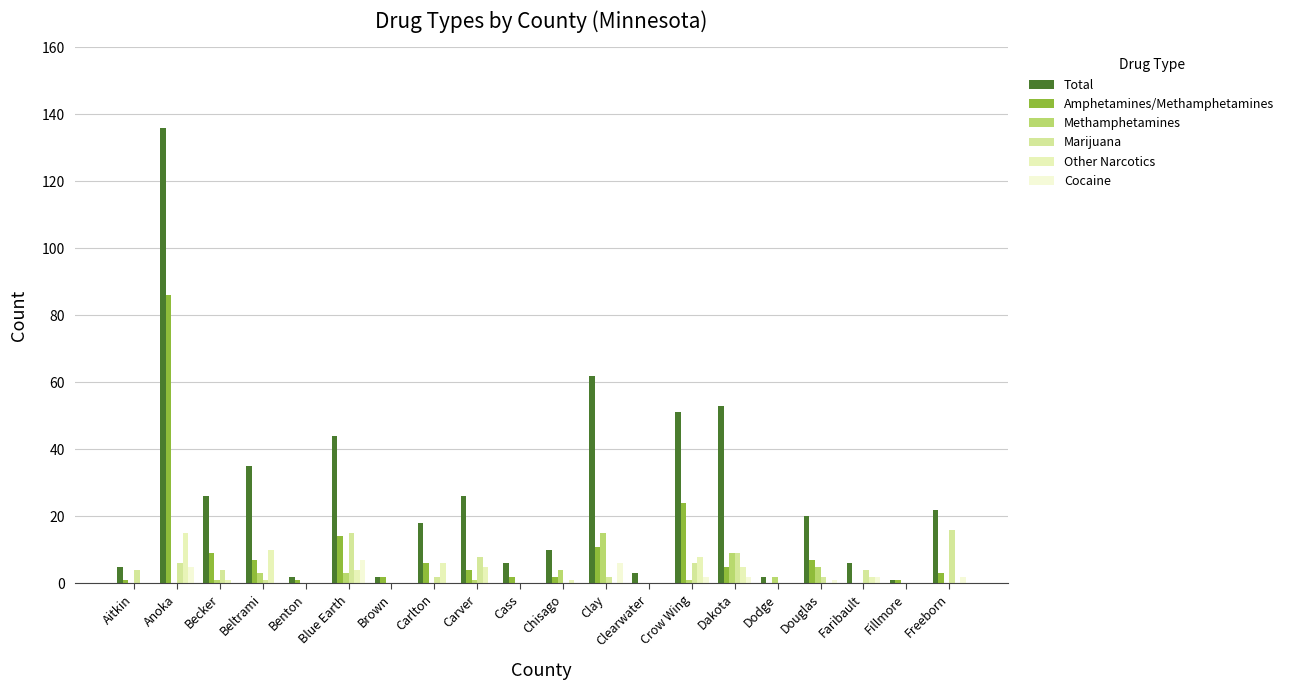

Count the number of data series in this chart.

6